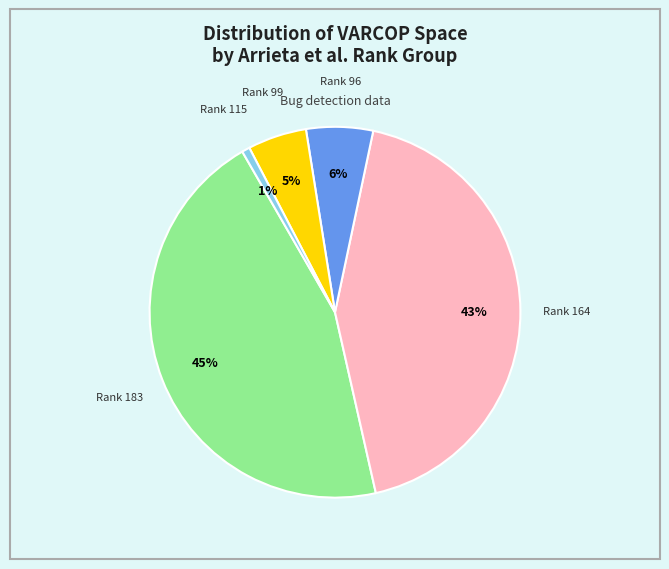

To the nearest percent, what is the average slice percentage?

20%